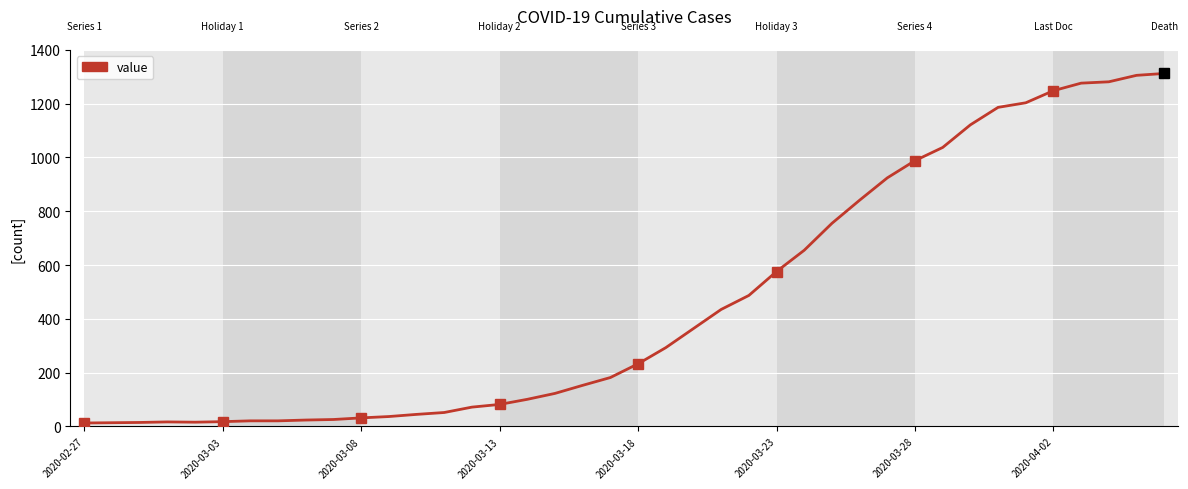

What is the maximum value shown in the chart?

1312